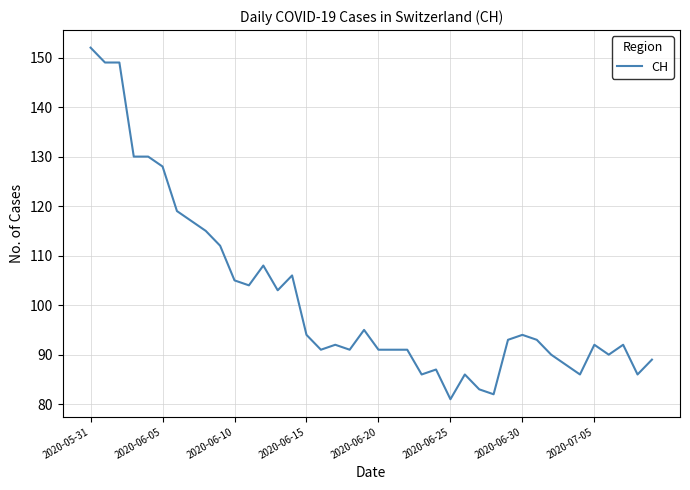

What is the greatest value displayed?

152